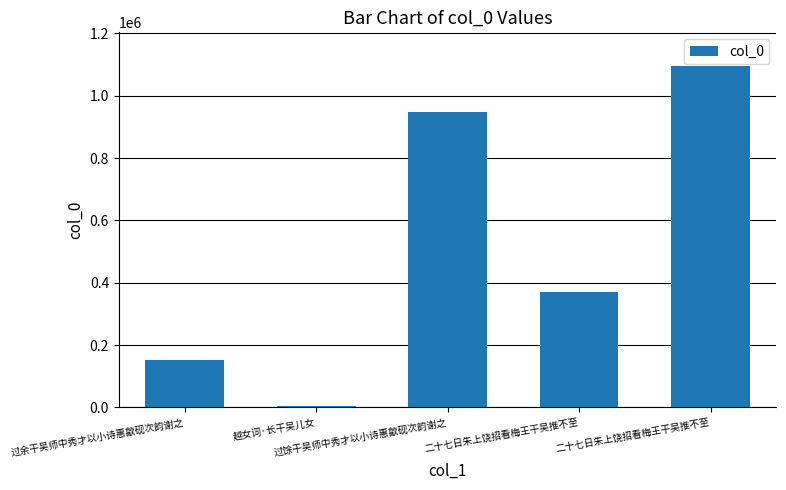

What is the maximum value shown in the chart?

1093913